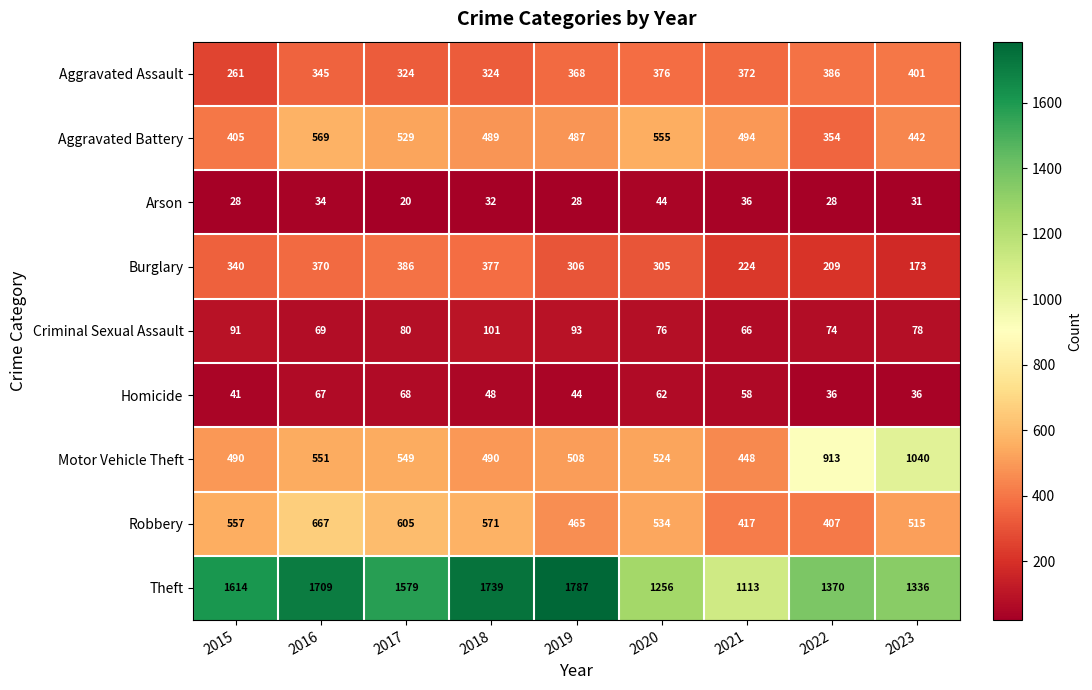

Which category has the lowest value in the Aggravated Assault series?

2015